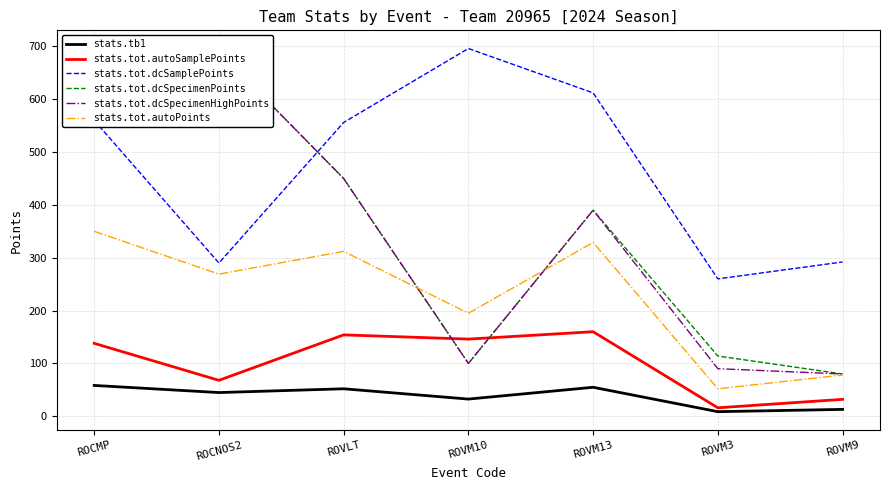

Reading left to right, list all the values displayed in this chart.

stats.tb1: 58.3	44.8	52.0	32.5	54.8	8.7	13.0
stats.tot.autoSamplePoints: 138.0	68.0	154.0	146.0	160.0	16.0	32.0
stats.tot.dcSamplePoints: 560.0	290.0	556.0	696.0	612.0	260.0	292.0
stats.tot.dcSpecimenPoints: 600.0	690.0	450.0	100.0	390.0	114.0	80.0
stats.tot.dcSpecimenHighPoints: 600.0	690.0	450.0	100.0	390.0	90.0	80.0
stats.tot.autoPoints: 350.0	269.0	312.0	195.0	329.0	52.0	78.0